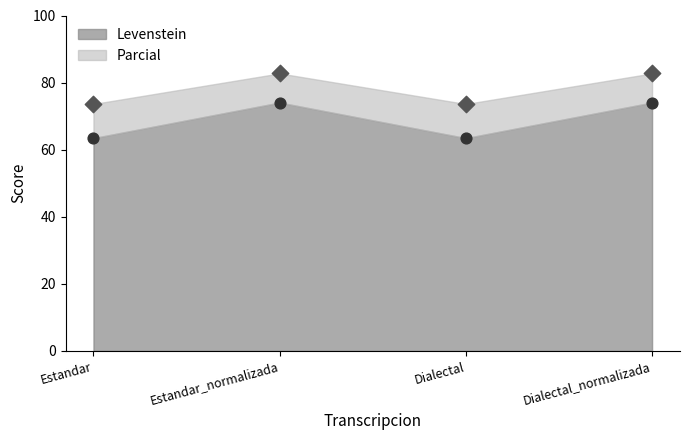

Which series contains the lowest Y value?

Levenstein